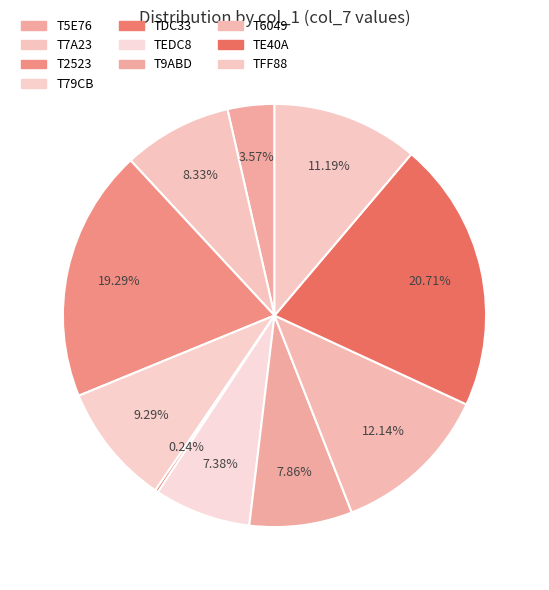

Rank the categories by value from highest to lowest.

TE40A, T2523, T6049, TFF88, T79CB, T7A23, T9ABD, TEDC8, T5E76, TDC33